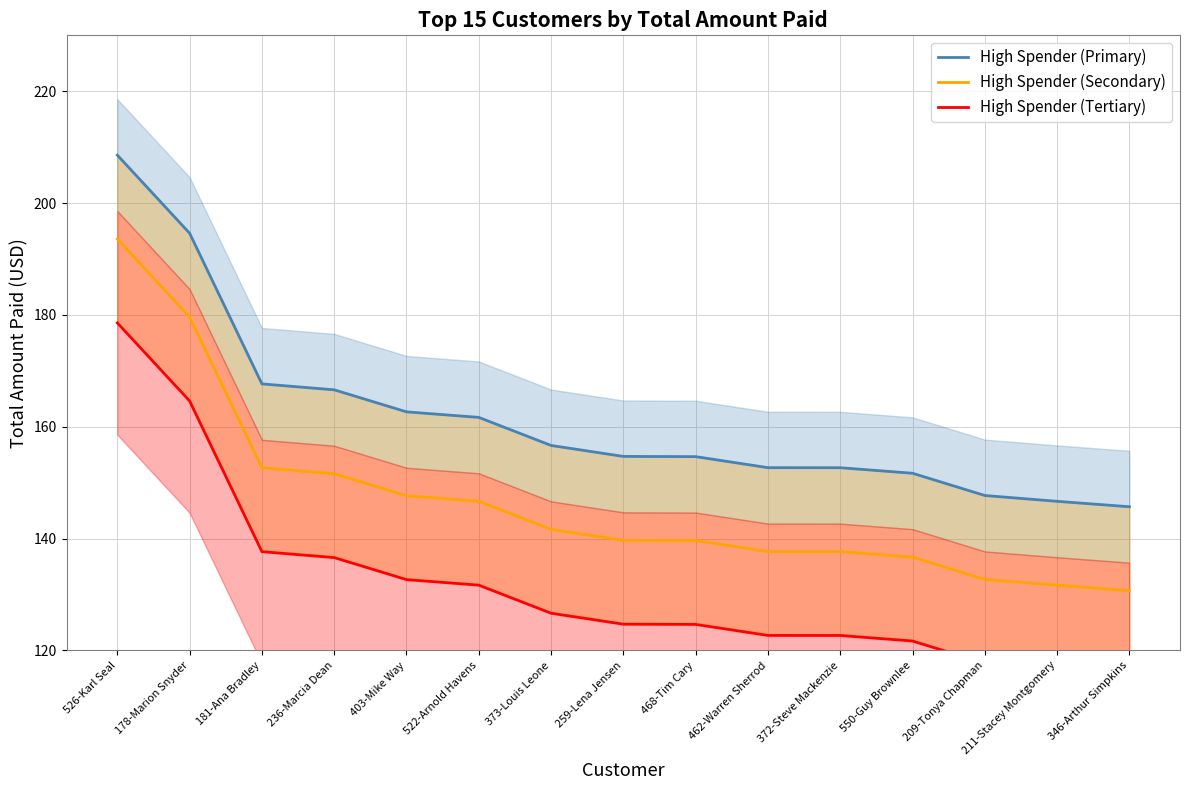

Is it true that High Spender (Tertiary) equals 42.7 at 462-Warren Sherrod?

False